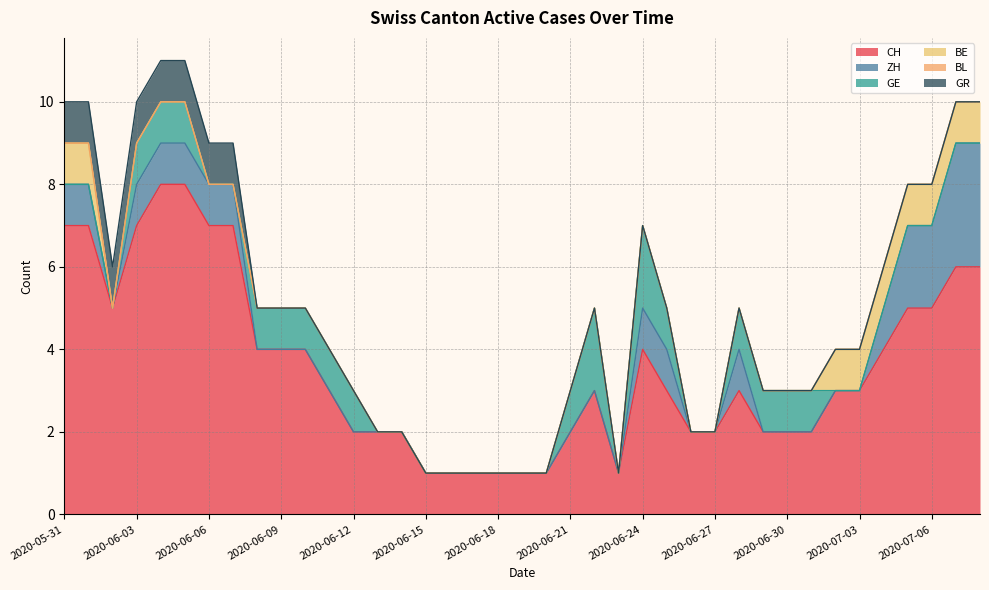

The GR series shows 0 at 2020-06-10. True or false?

True